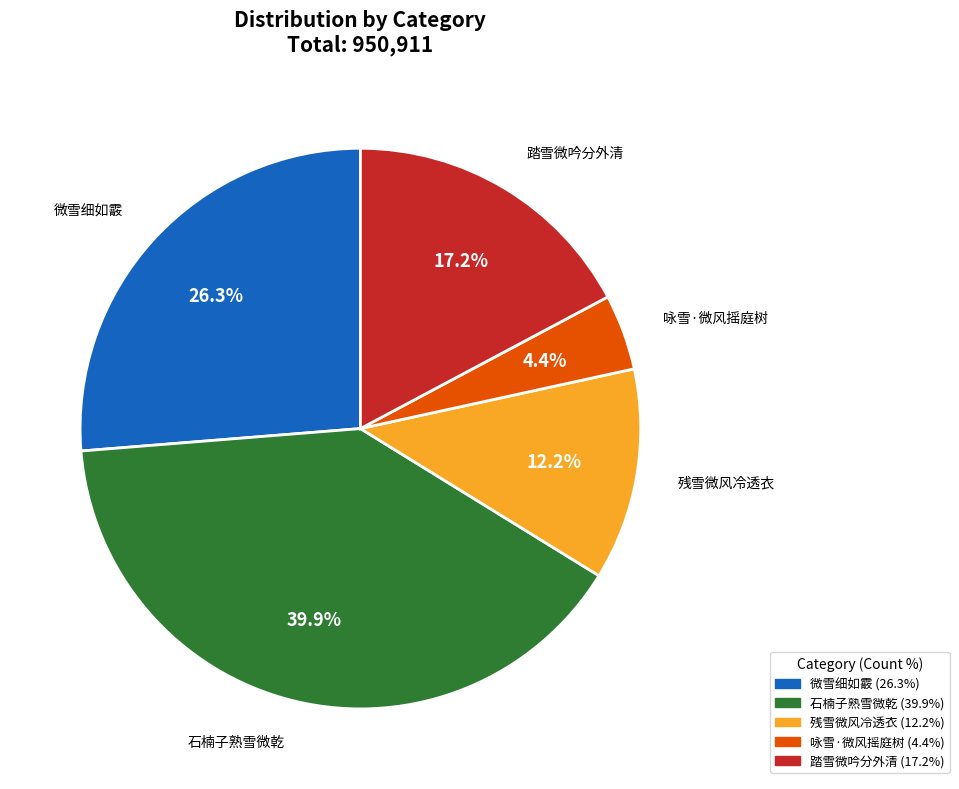

Is there a majority slice in this chart?

No